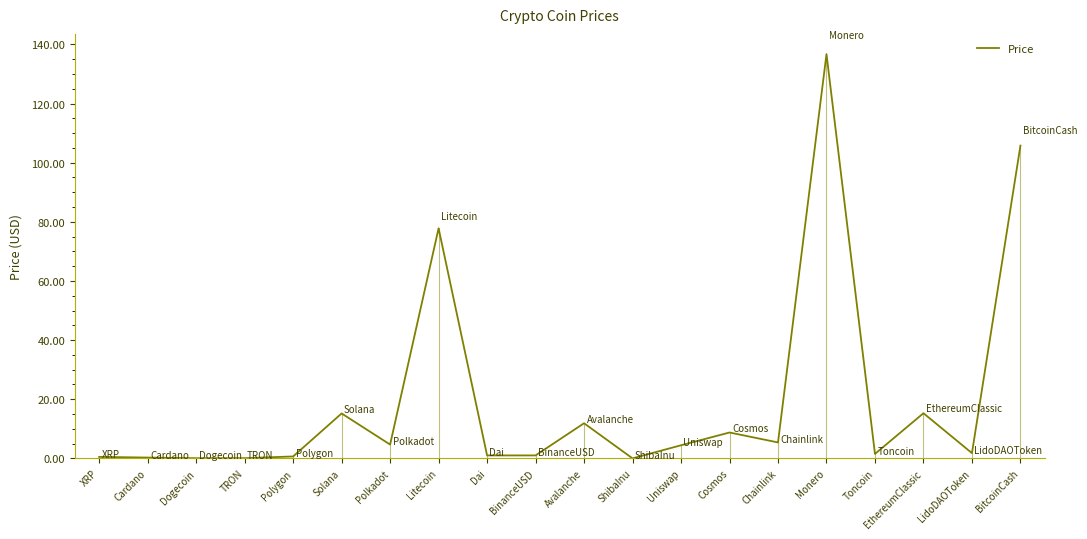

The chart shows a value of 79.0 at Monero. True or false?

False